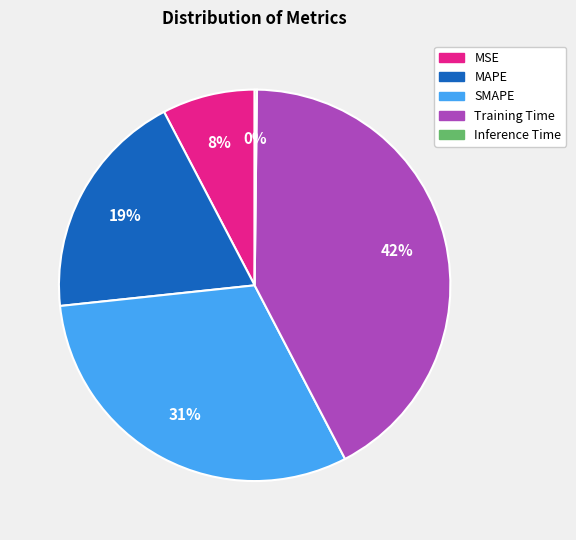

The SMAPE slice represents 31% of the pie. True or false?

True